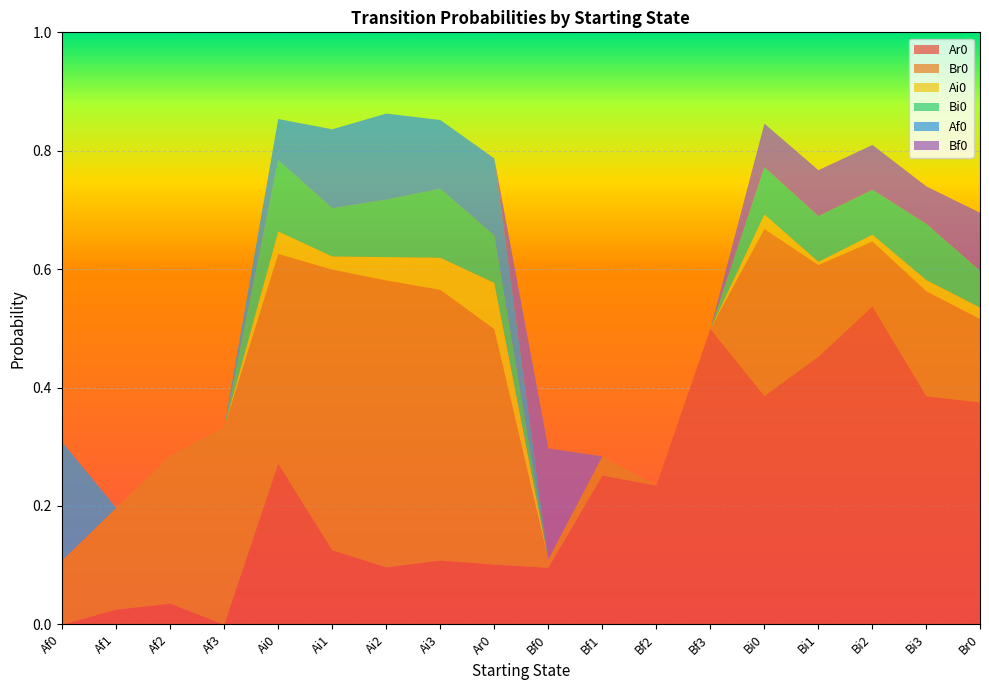

What is the difference between the maximum and minimum values in the Br0 series?

0.5